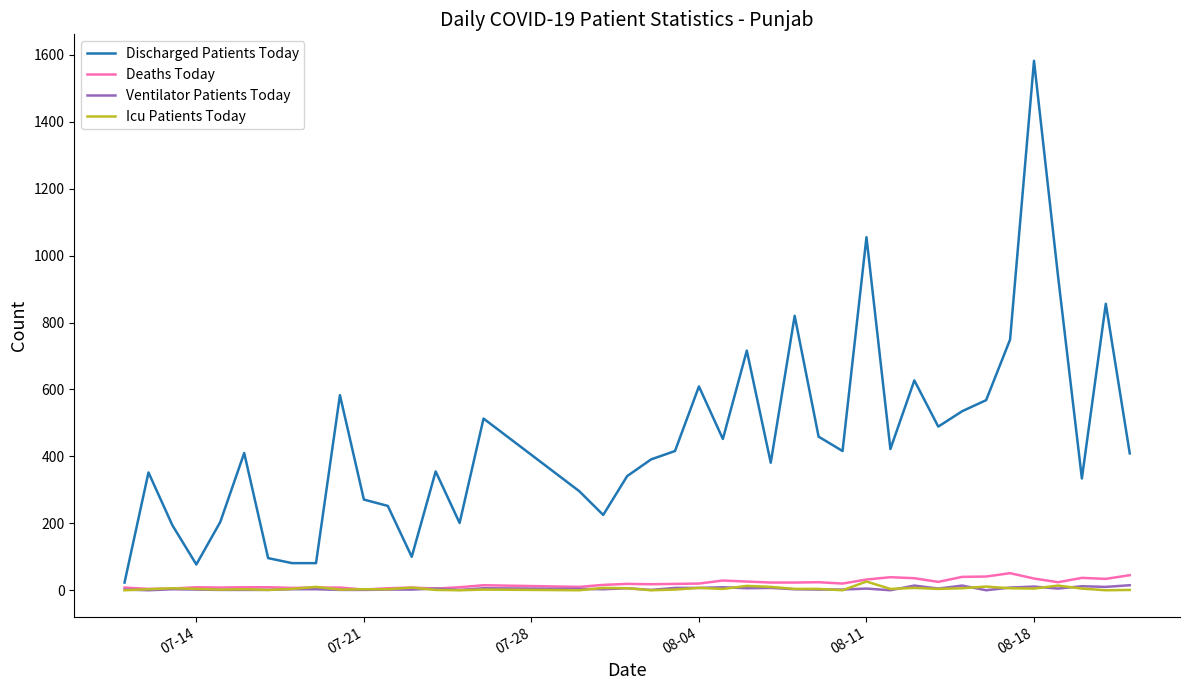

Which series has the largest total across all categories?

Discharged Patients Today